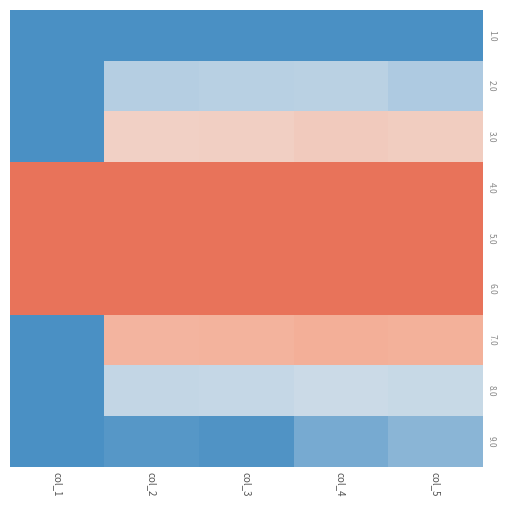

Is it true that 1.0 equals 0.0 at col_3?

True